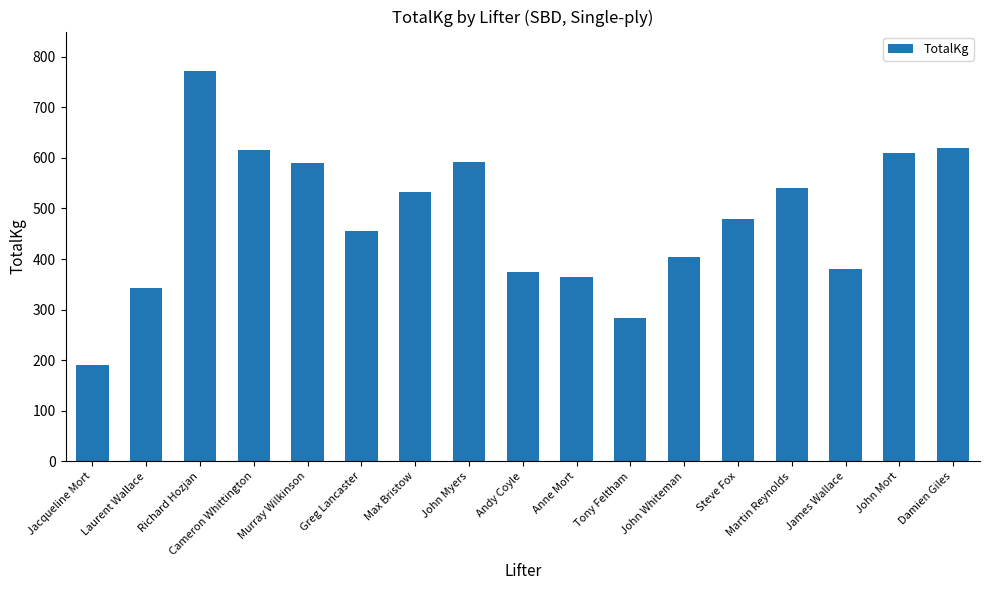

At which label does the data first exceed 480?

Richard Hozjan